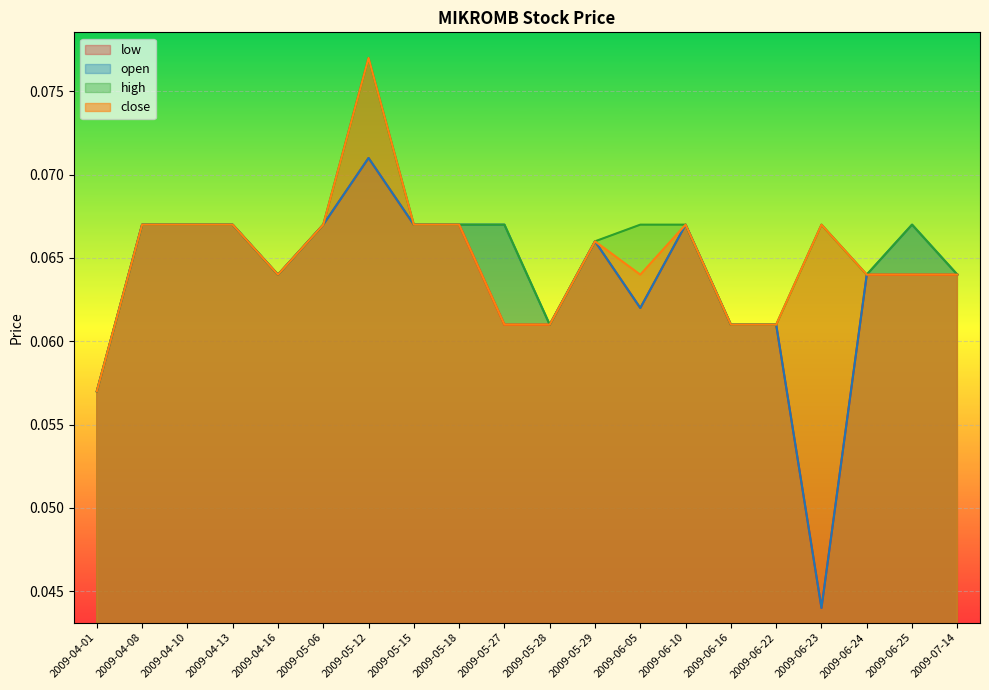

Reading right to left, list all the values displayed in this chart.

open: 0.1	0.1	0.1	0.0	0.1	0.1	0.1	0.1	0.1	0.1	0.1	0.1	0.1	0.1	0.1	0.1	0.1	0.1	0.1	0.1
high: 0.1	0.1	0.1	0.1	0.1	0.1	0.1	0.1	0.1	0.1	0.1	0.1	0.1	0.1	0.1	0.1	0.1	0.1	0.1	0.1
low: 0.1	0.1	0.1	0.0	0.1	0.1	0.1	0.1	0.1	0.1	0.1	0.1	0.1	0.1	0.1	0.1	0.1	0.1	0.1	0.1
close: 0.1	0.1	0.1	0.1	0.1	0.1	0.1	0.1	0.1	0.1	0.1	0.1	0.1	0.1	0.1	0.1	0.1	0.1	0.1	0.1